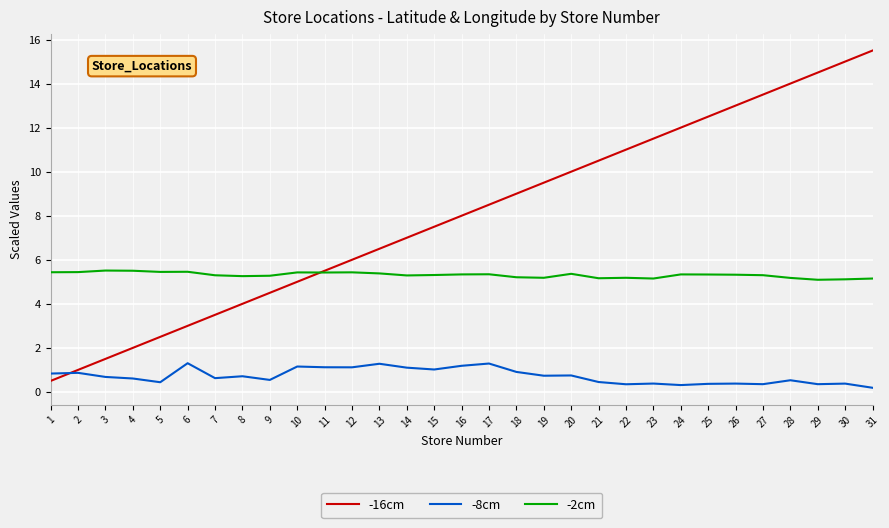

Is the value of -2cm at 2 greater than the value of -16cm at 13?

No